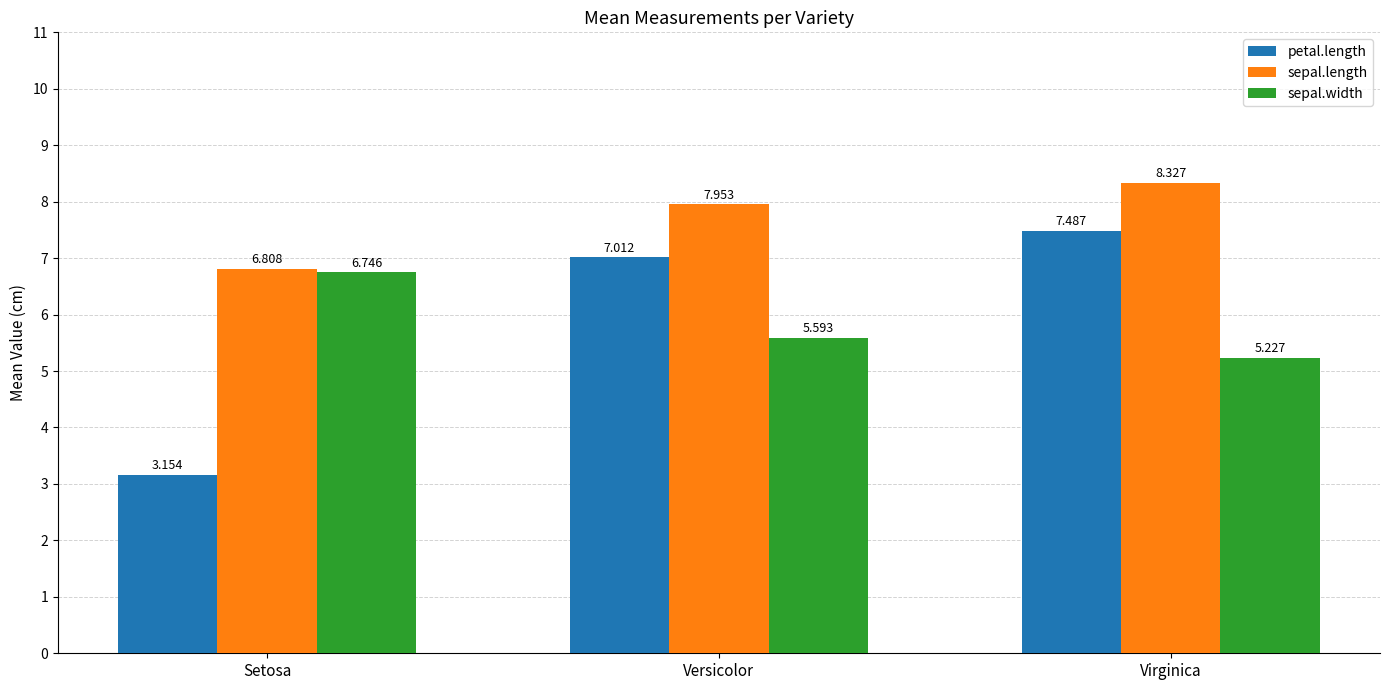

Which series has the largest range (max minus min)?

petal.length